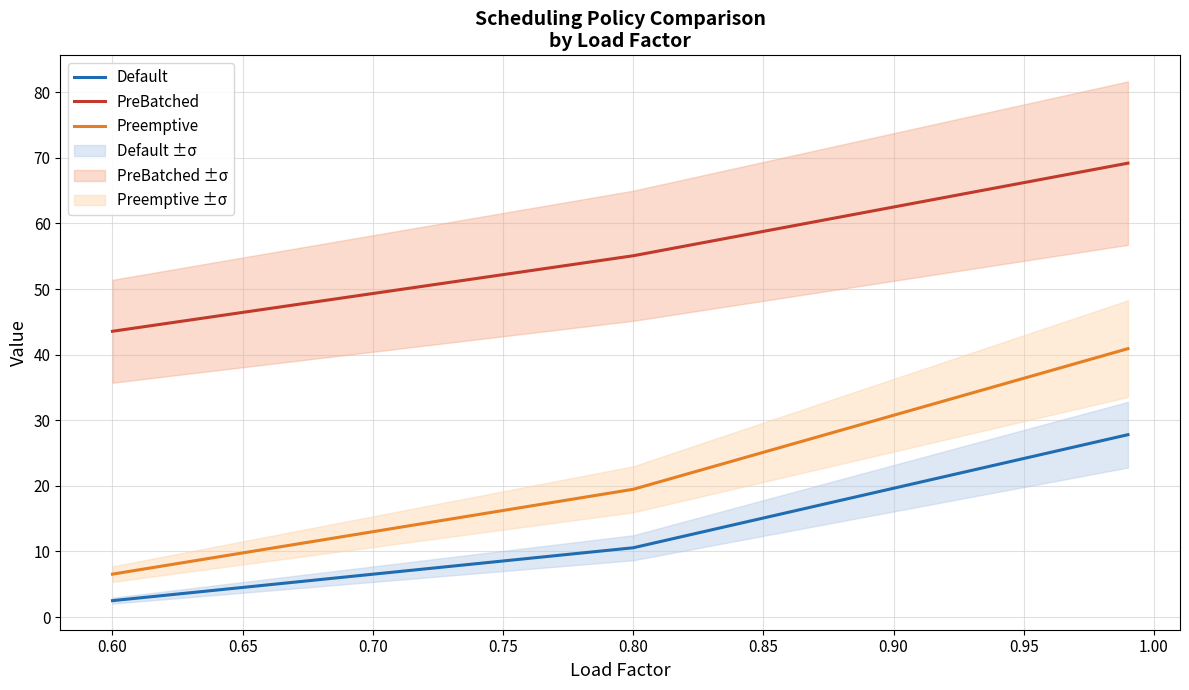

Reading left to right, what are all the values shown in this chart?

Default: 2.5	10.6	27.8
PreBatched: 43.6	55.1	69.2
Preemptive: 6.5	19.5	40.9